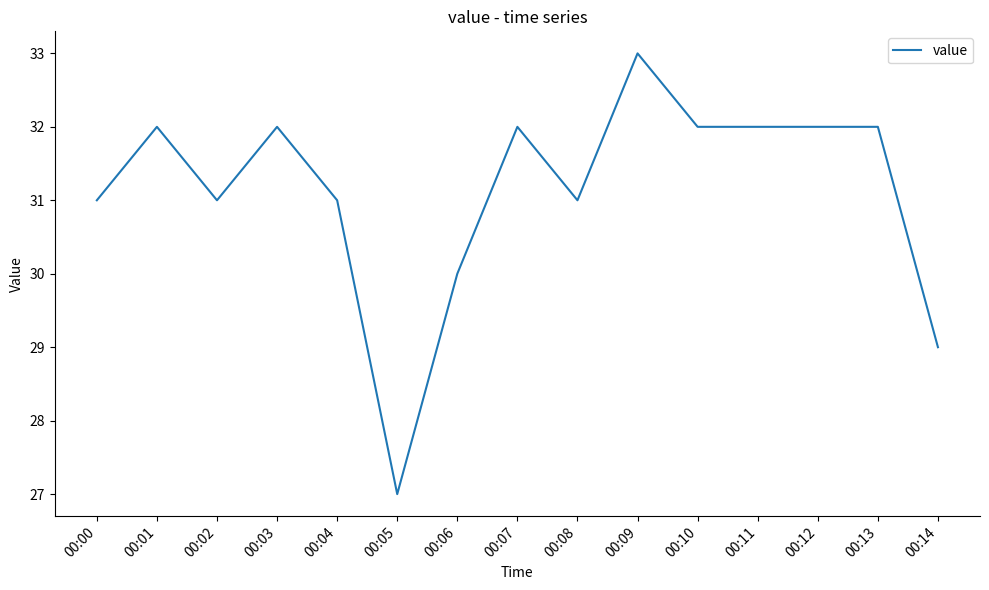

At which category does the chart reach its peak across all series?

00:09